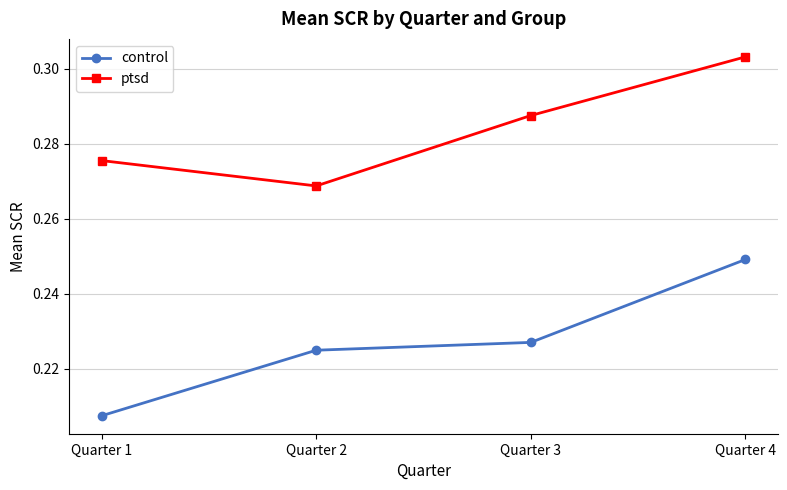

The control series shows 0.1 at Quarter 4. True or false?

False